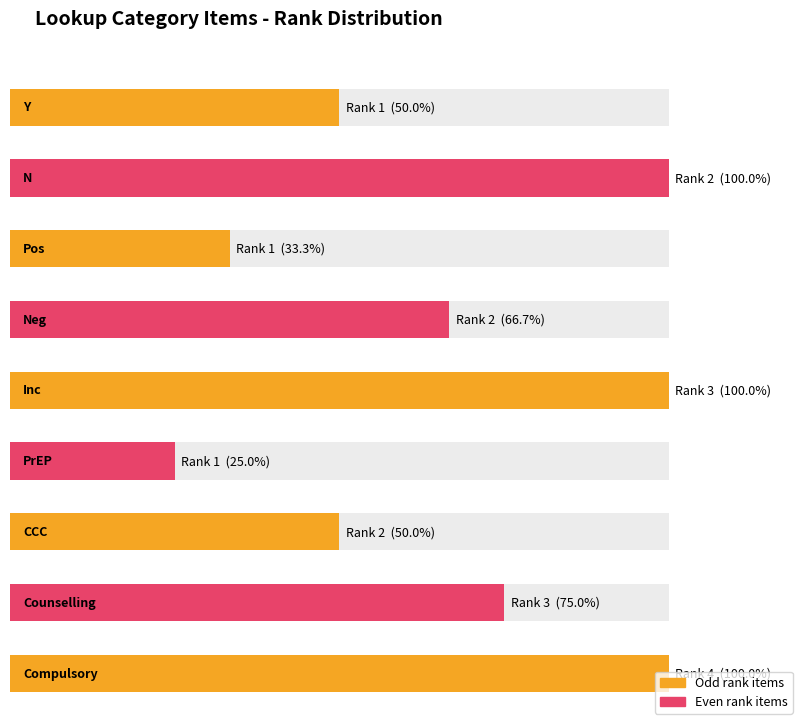

What is the difference between the maximum and minimum values?

3